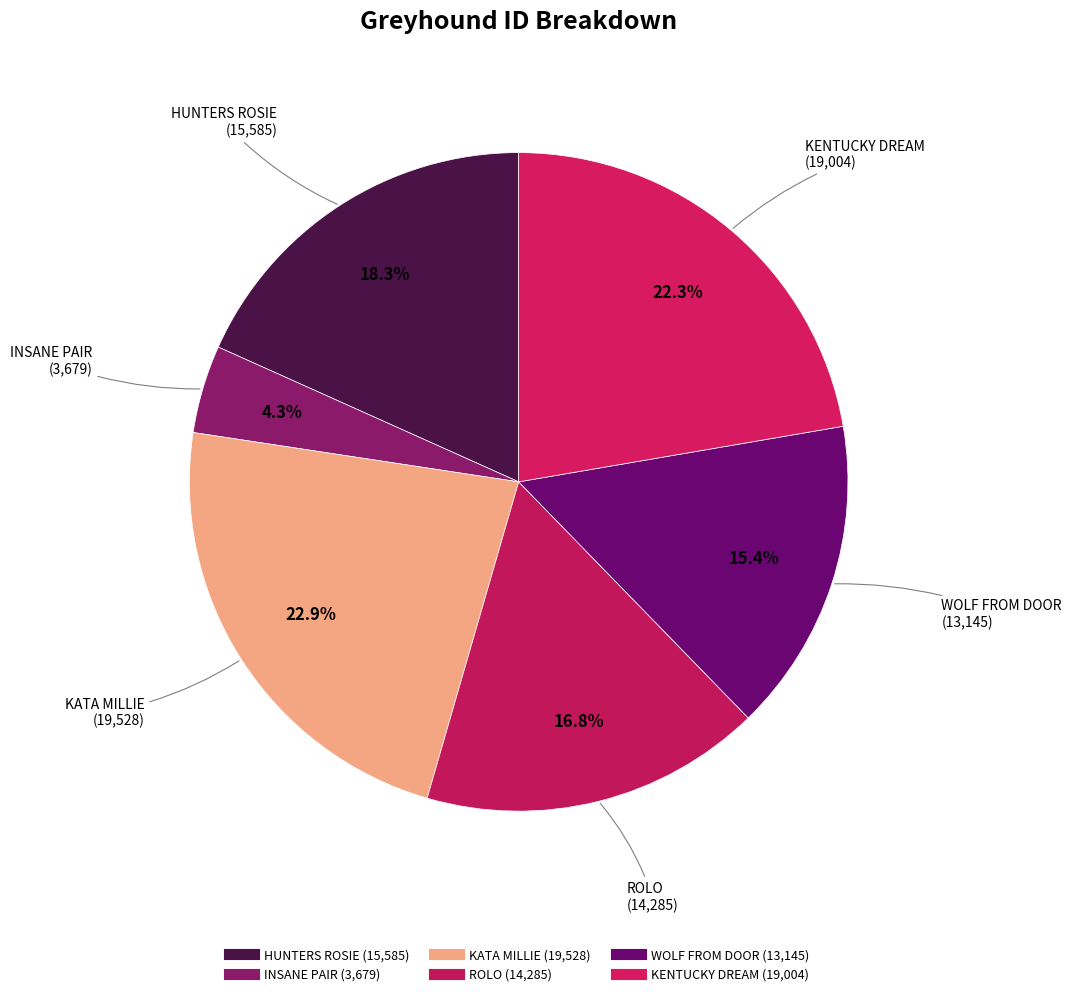

Count the number of slices in the pie.

6